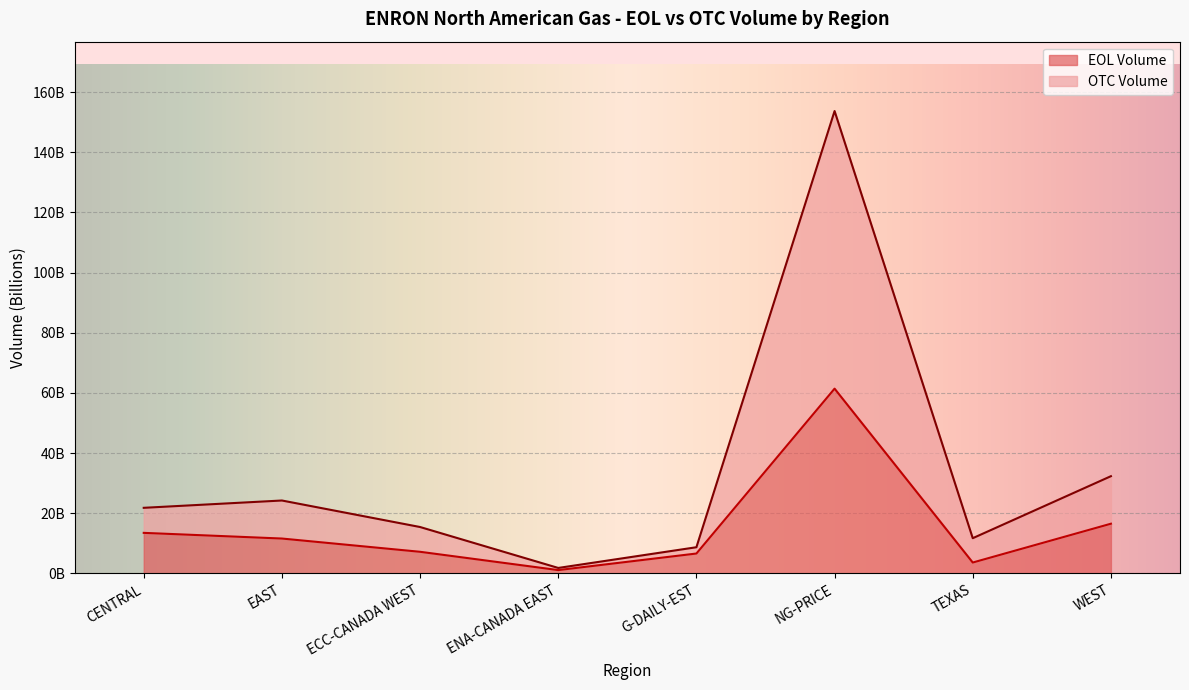

Does the chart display data point markers on the line(s)?

No